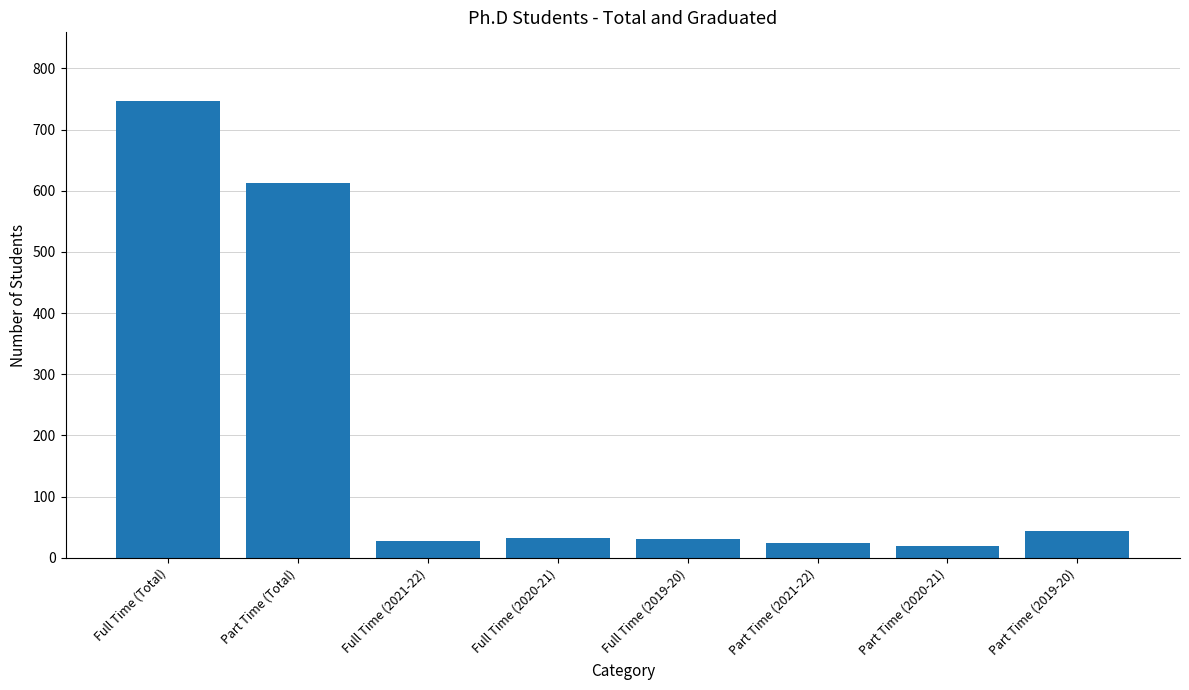

The value at Part Time (Total) is 341. True or false?

False